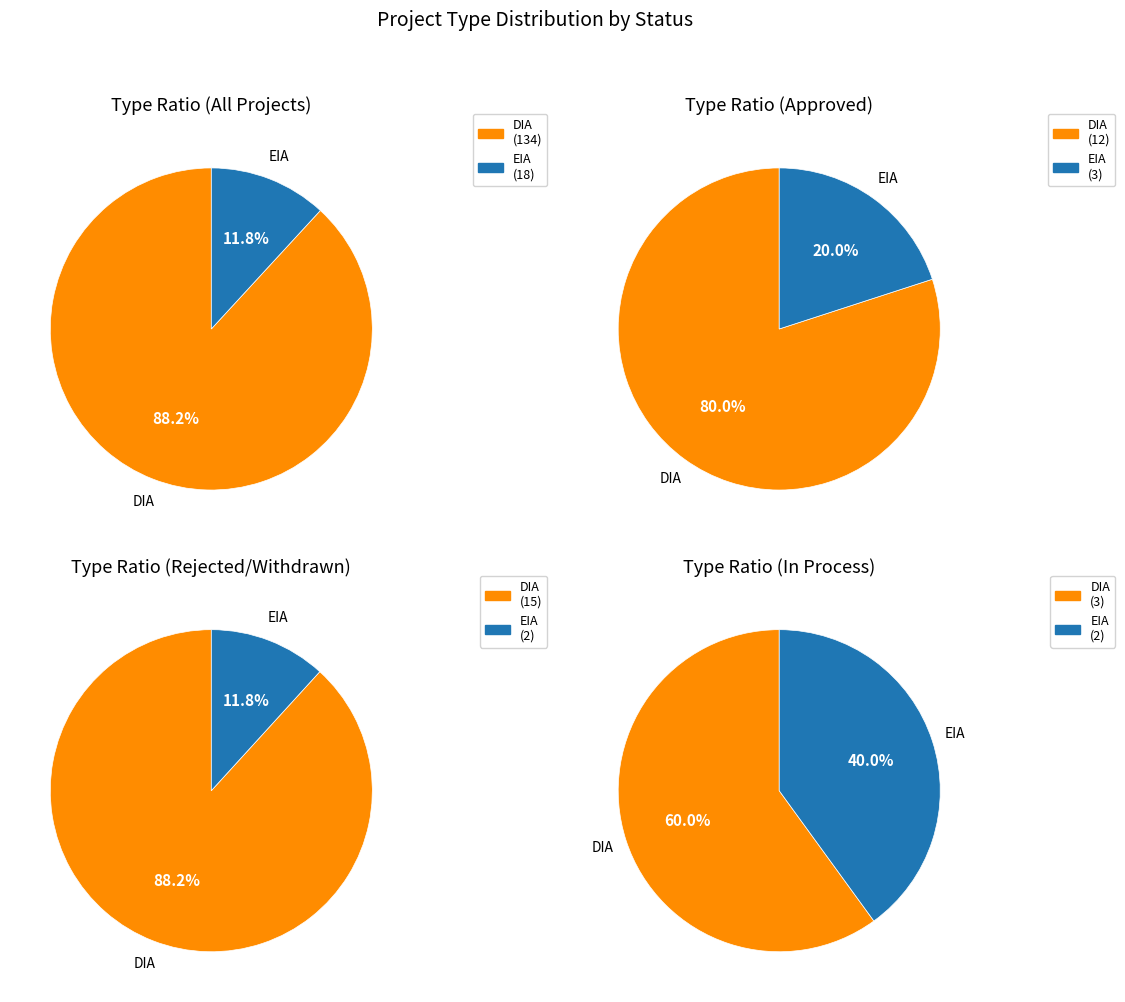

Rank the categories by value from highest to lowest.

DIA, EIA